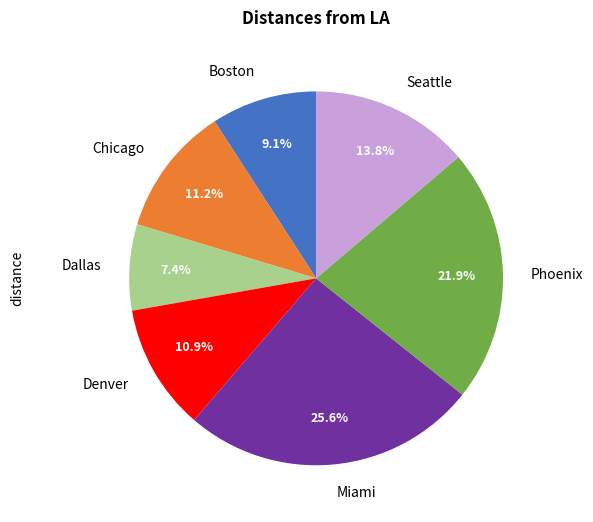

Does Chicago represent more than half of the total?

No